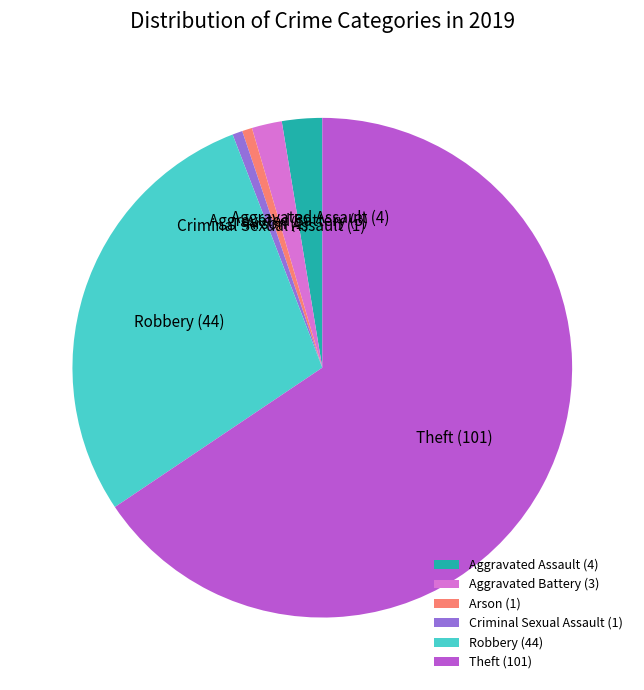

The Aggravated Assault slice represents 9% of the pie. True or false?

False